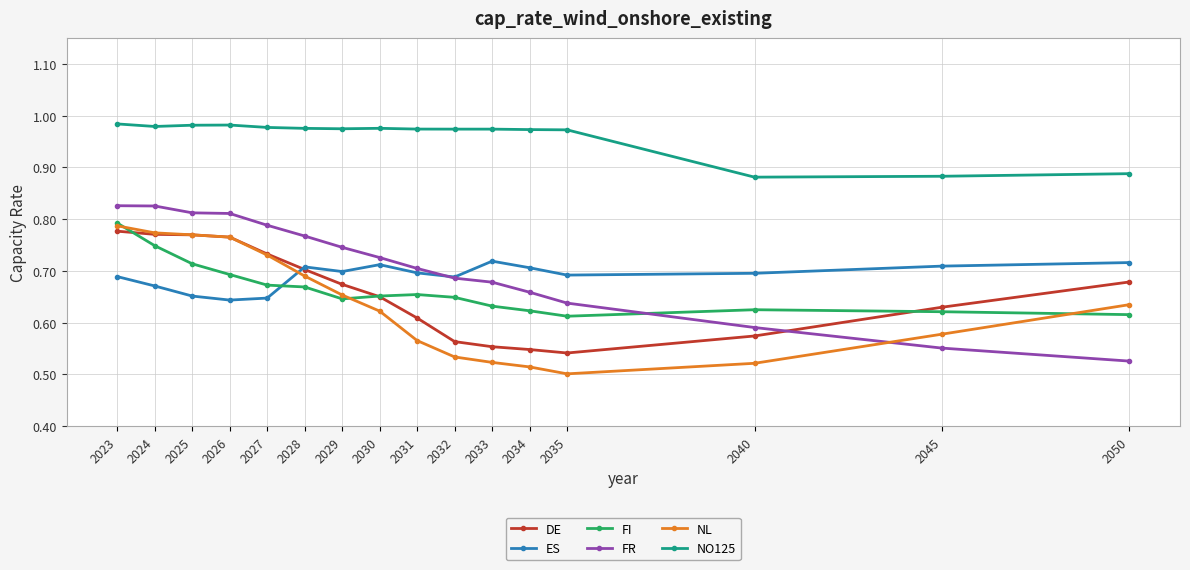

Does the chart have visible grid lines?

Yes